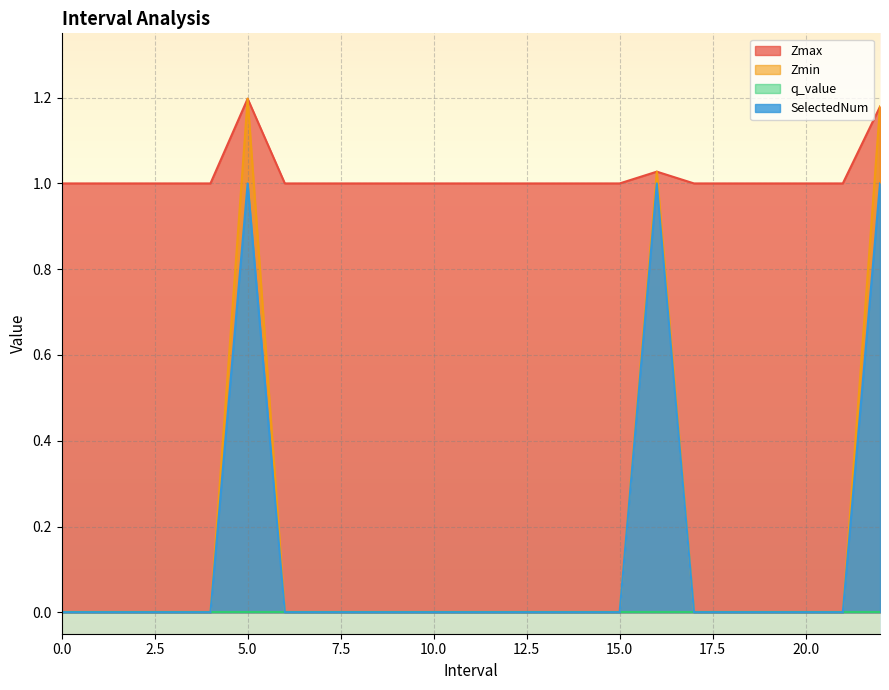

At which label does SelectedNum reach its peak?

5